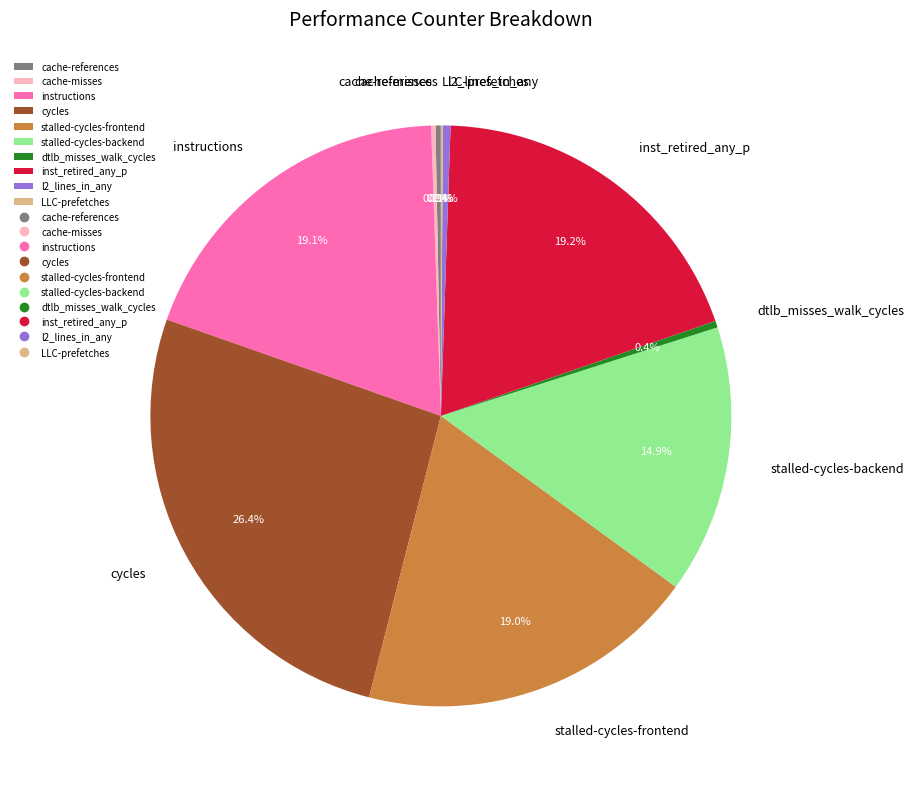

Is there a majority slice in this chart?

No